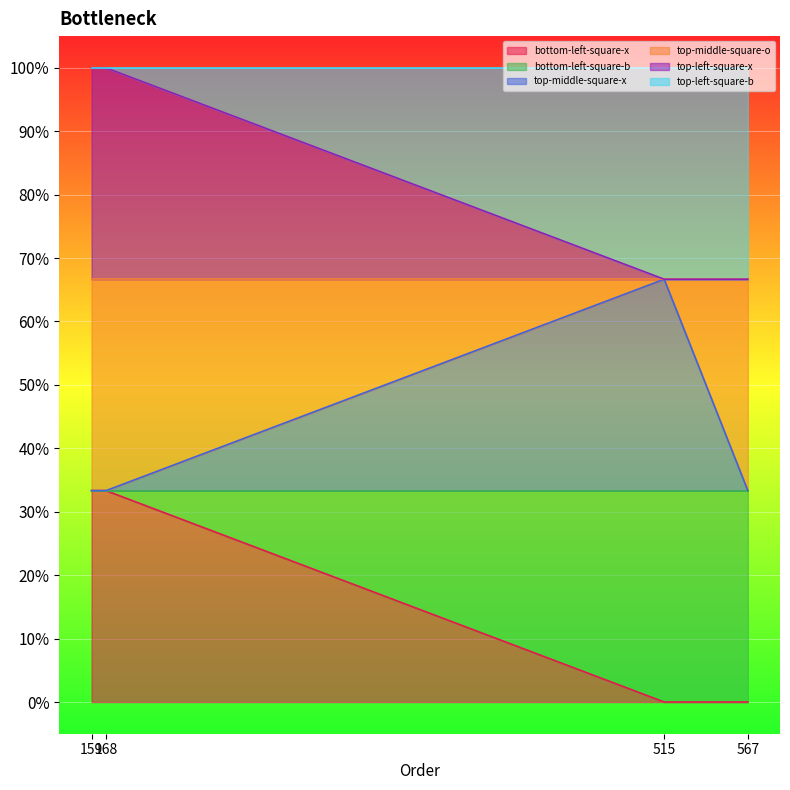

Which category has the lowest value in the bottom-left-square-b series?

515